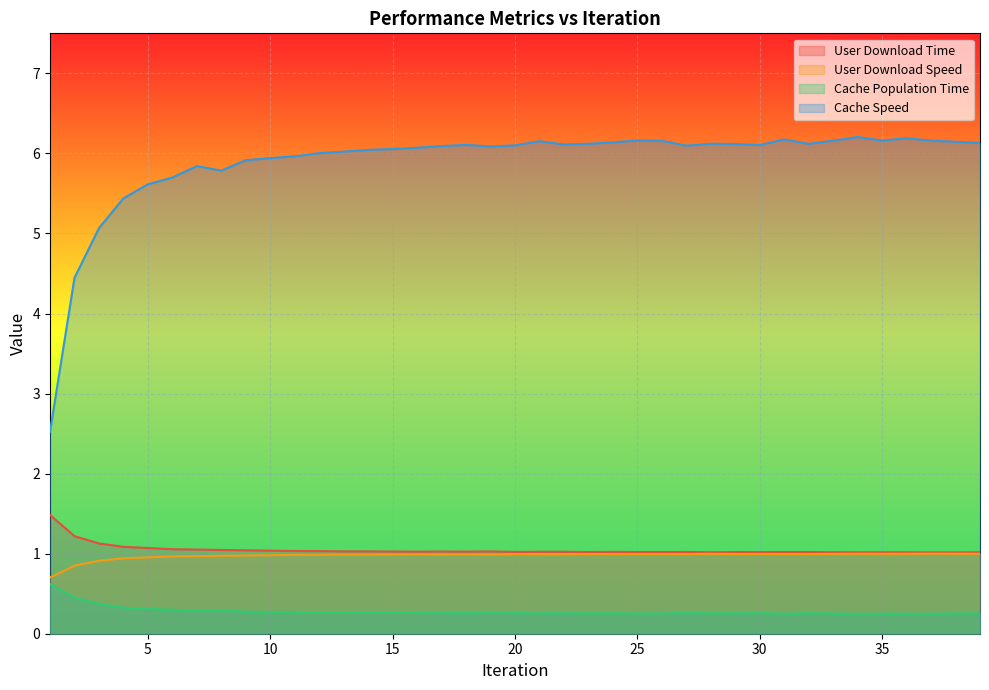

Reading left to right, transcribe all the data shown in this chart.

User Download Time: 1=1.5	2=1.2	3=1.1	4=1.1	5=1.1	6=1.1	7=1.1	8=1.0	9=1.0	10=1.0	11=1.0	12=1.0	13=1.0	14=1.0	15=1.0	16=1.0	17=1.0	18=1.0	19=1.0	20=1.0	21=1.0	22=1.0	23=1.0	24=1.0	25=1.0	26=1.0	27=1.0	28=1.0	29=1.0	30=1.0	31=1.0	32=1.0	33=1.0	34=1.0	35=1.0	36=1.0	37=1.0	38=1.0	39=1.0
User Download Speed: 1=0.7	2=0.9	3=0.9	4=0.9	5=1.0	6=1.0	7=1.0	8=1.0	9=1.0	10=1.0	11=1.0	12=1.0	13=1.0	14=1.0	15=1.0	16=1.0	17=1.0	18=1.0	19=1.0	20=1.0	21=1.0	22=1.0	23=1.0	24=1.0	25=1.0	26=1.0	27=1.0	28=1.0	29=1.0	30=1.0	31=1.0	32=1.0	33=1.0	34=1.0	35=1.0	36=1.0	37=1.0	38=1.0	39=1.0
Cache Population Time: 1=0.6	2=0.5	3=0.4	4=0.3	5=0.3	6=0.3	7=0.3	8=0.3	9=0.3	10=0.3	11=0.3	12=0.3	13=0.3	14=0.3	15=0.3	16=0.3	17=0.3	18=0.3	19=0.3	20=0.3	21=0.3	22=0.3	23=0.3	24=0.3	25=0.3	26=0.3	27=0.3	28=0.3	29=0.3	30=0.3	31=0.2	32=0.3	33=0.3	34=0.2	35=0.3	36=0.3	37=0.2	38=0.3	39=0.3
Cache Speed: 1=2.5	2=4.4	3=5.1	4=5.4	5=5.6	6=5.7	7=5.8	8=5.8	9=5.9	10=5.9	11=6.0	12=6.0	13=6.0	14=6.0	15=6.1	16=6.1	17=6.1	18=6.1	19=6.1	20=6.1	21=6.2	22=6.1	23=6.1	24=6.1	25=6.2	26=6.2	27=6.1	28=6.1	29=6.1	30=6.1	31=6.2	32=6.1	33=6.2	34=6.2	35=6.2	36=6.2	37=6.2	38=6.1	39=6.1